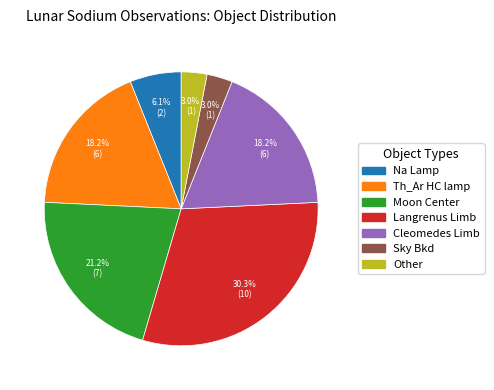

Is there any slice that represents more than half of the pie?

No